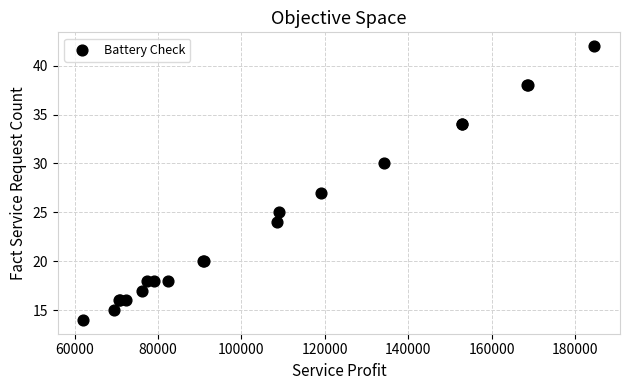

What Y value in the scatter plot is closest to 28?

27